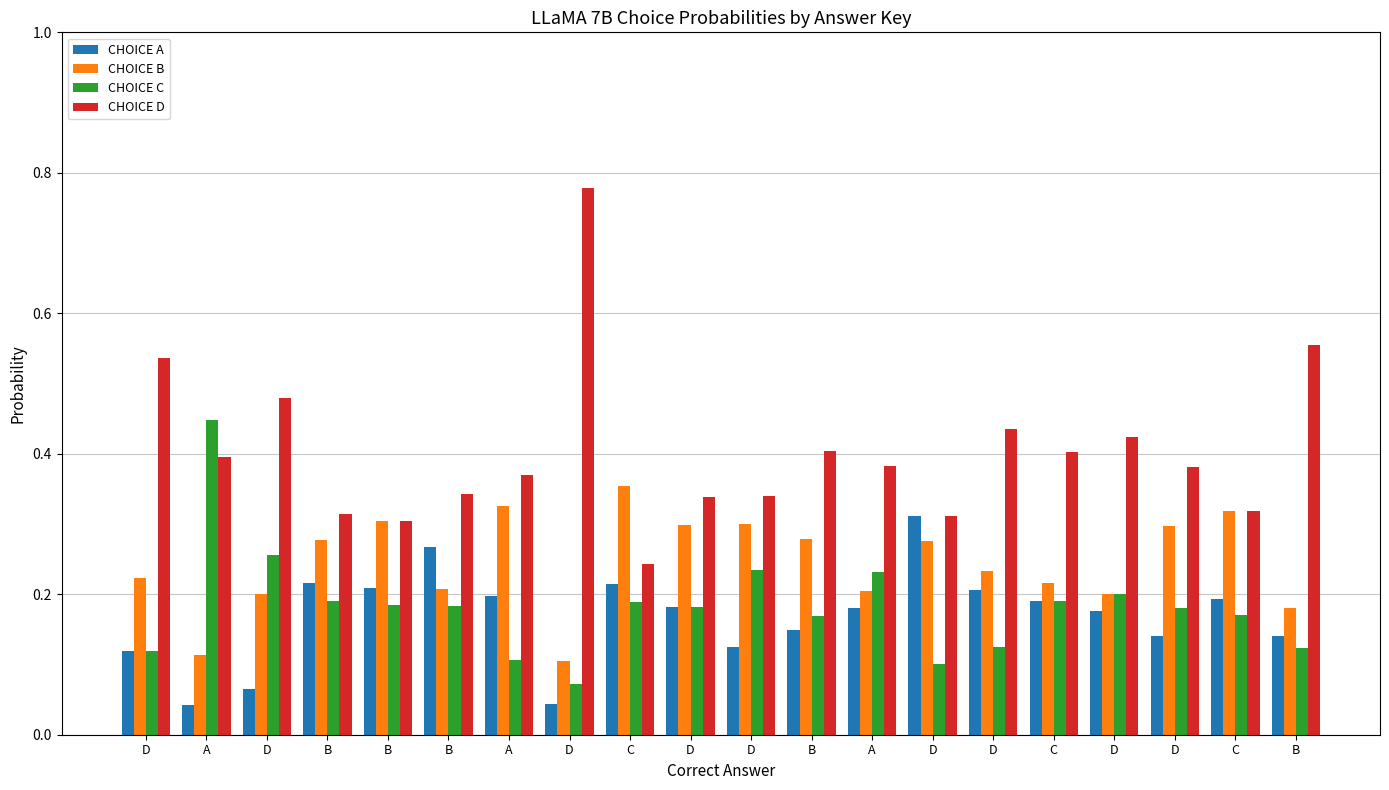

Count the CHOICE D values in the range 0 to 1.

20